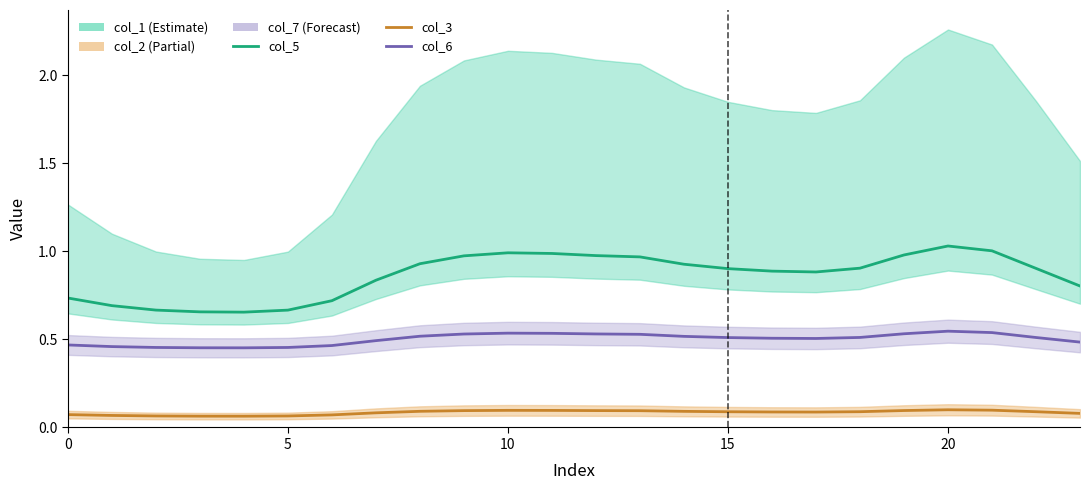

How many categories are shown in the chart?

24